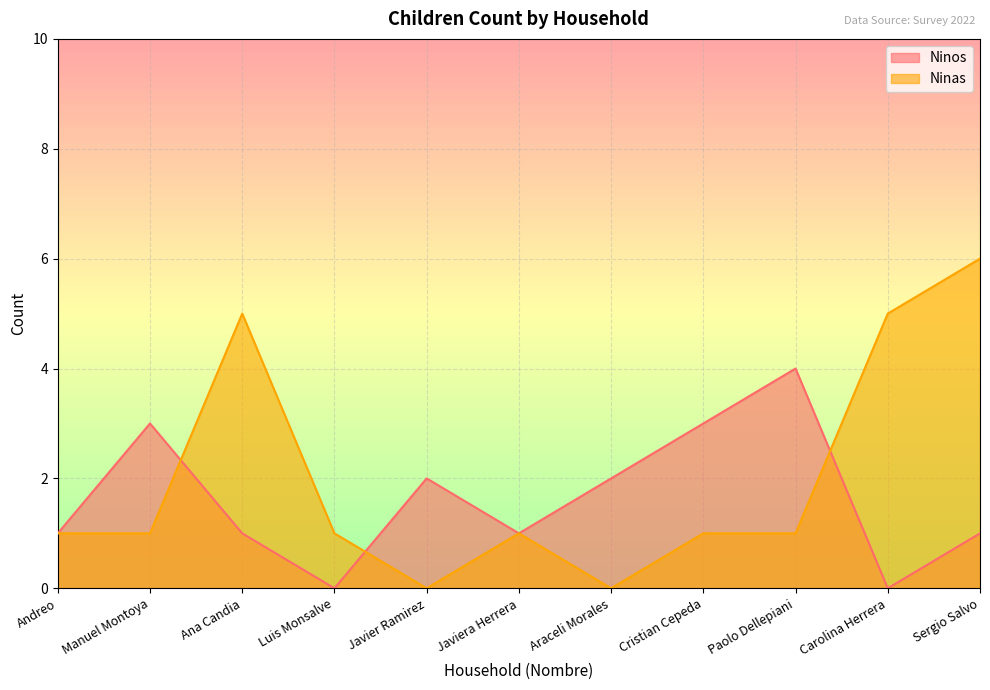

What is the difference between the maximum and minimum values in the Ninas series?

6